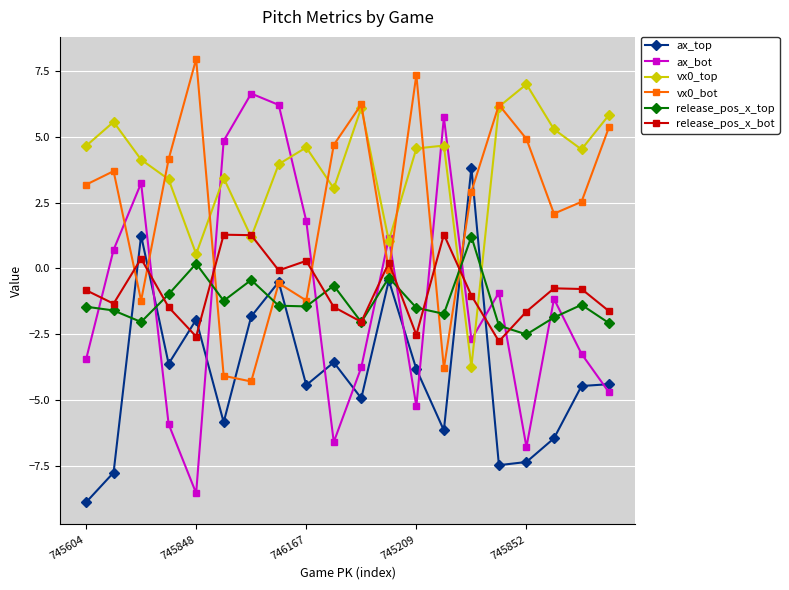

Which series has the largest range (max minus min)?

ax_bot